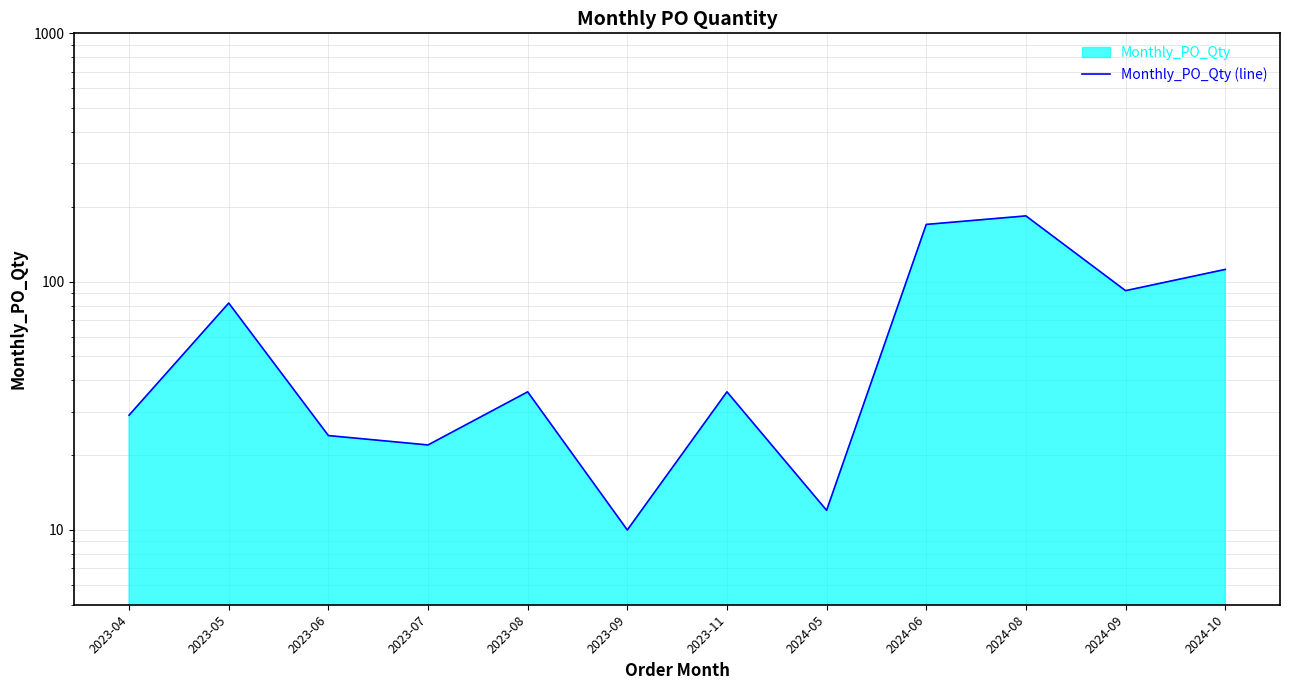

Rank the categories by value from highest to lowest.

2024-08, 2024-06, 2024-10, 2024-09, 2023-05, 2023-08, 2023-11, 2023-04, 2023-06, 2023-07, 2024-05, 2023-09